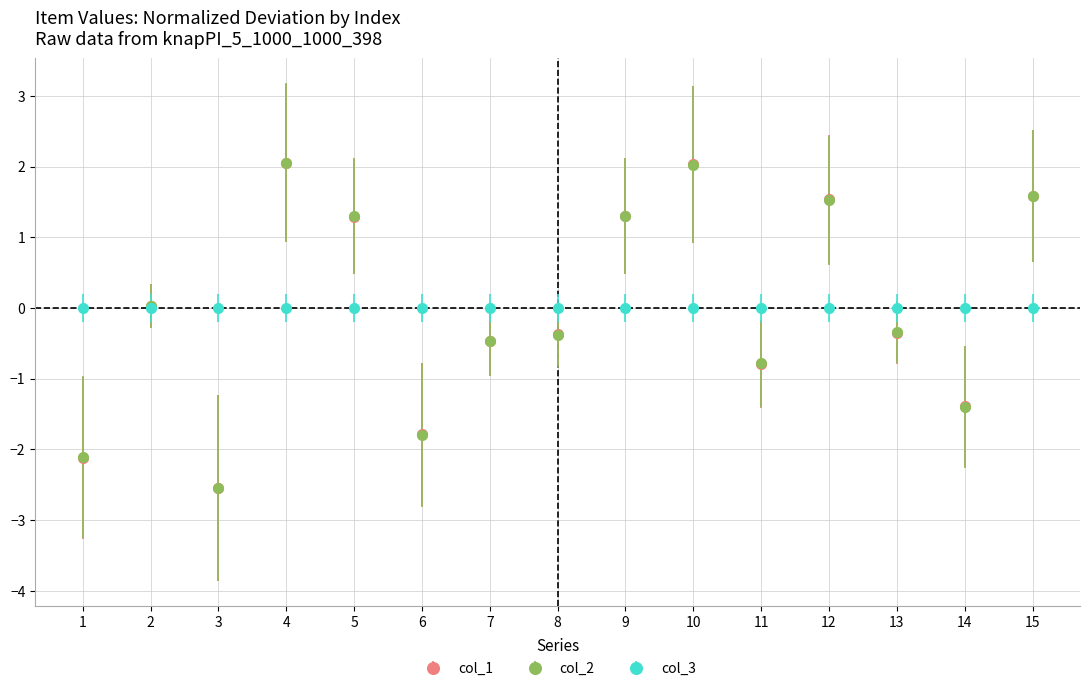

In col_2, how many points are lower than both neighbors (excluding endpoints)?

4